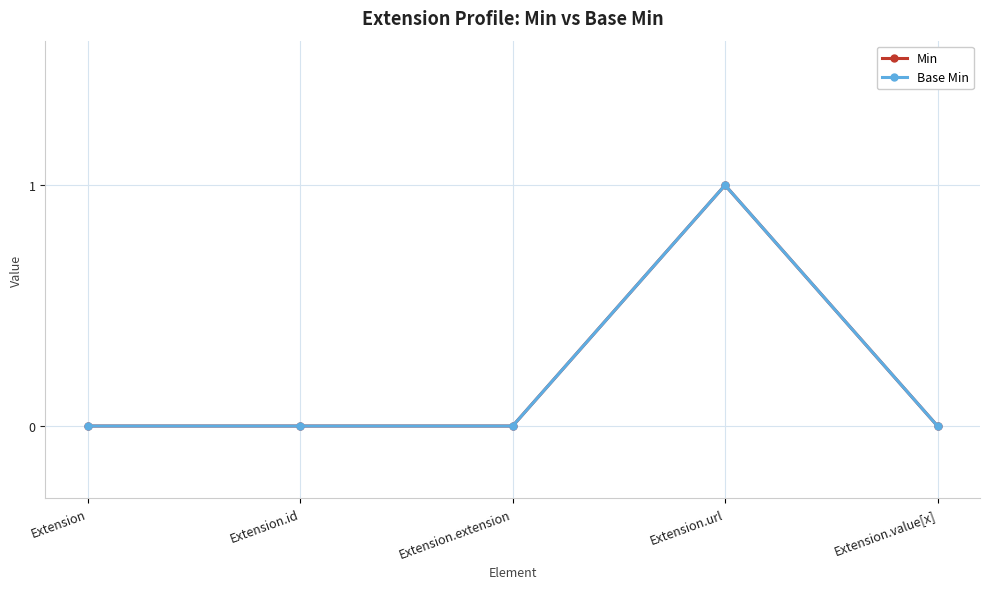

Does the chart have visible grid lines?

Yes